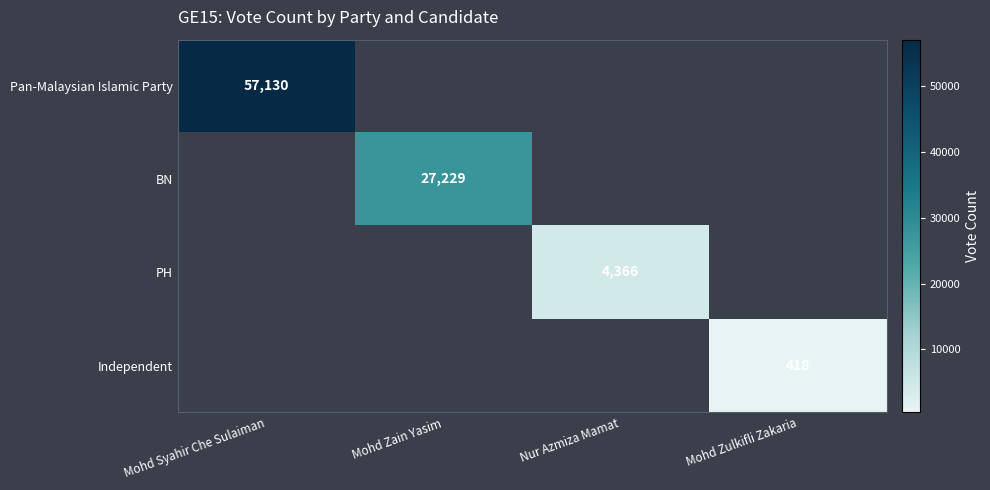

True or false: Independent has a value of 107 at Mohd Zulkifli Zakaria.

False